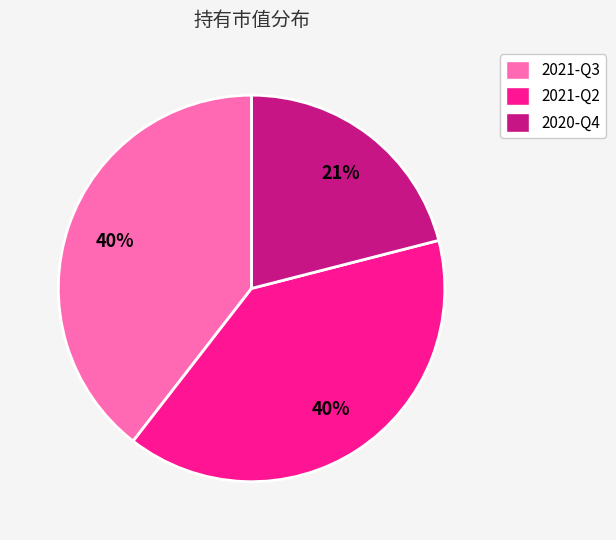

To the nearest percent, what percentage of the pie is 2020-Q4?

21%